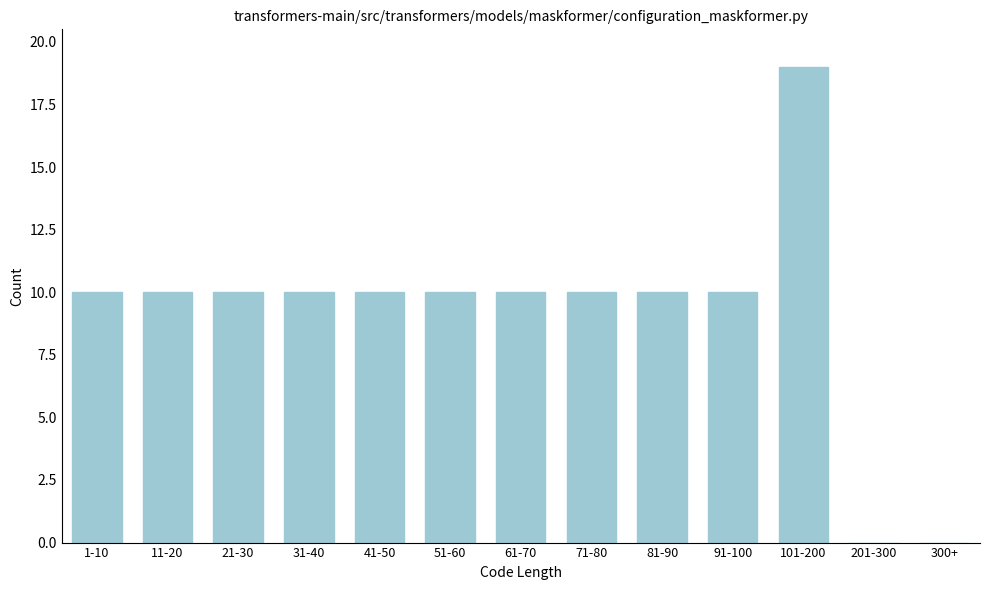

Reading left to right, extract all data points from this chart.

1-10=10	11-20=10	21-30=10	31-40=10	41-50=10	51-60=10	61-70=10	71-80=10	81-90=10	91-100=10	101-200=19	201-300=0	300+=0